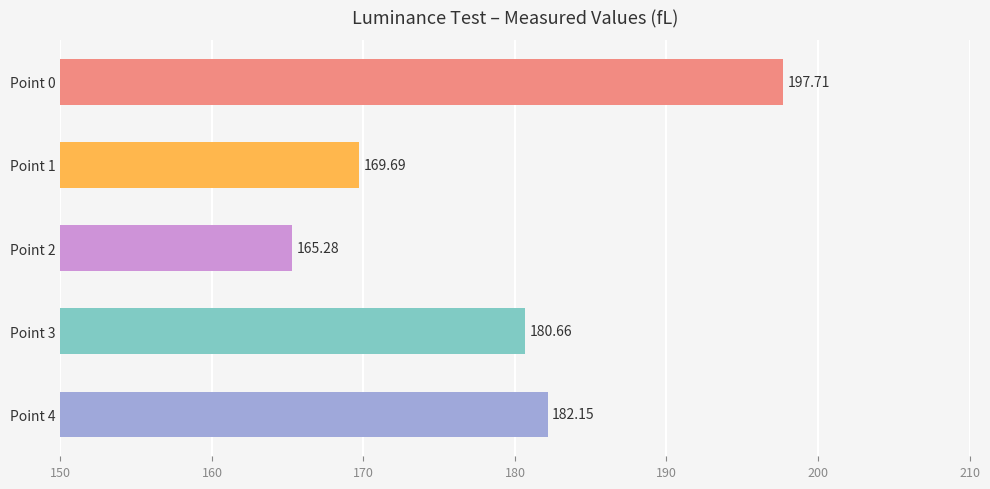

Does the chart contain any negative values?

No